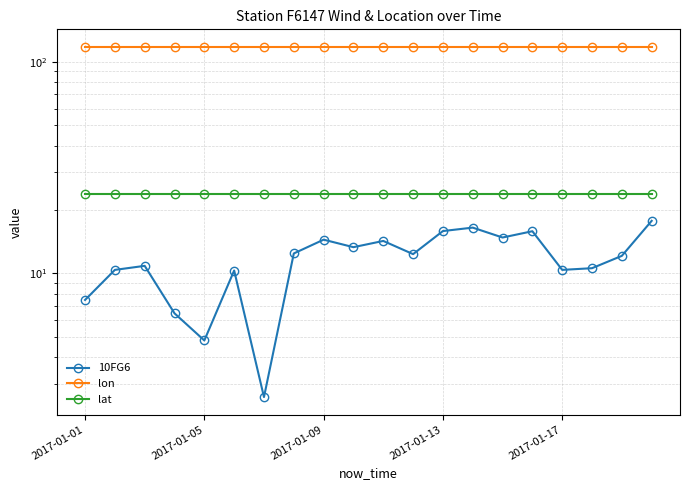

Read the lon value at 15.

117.5